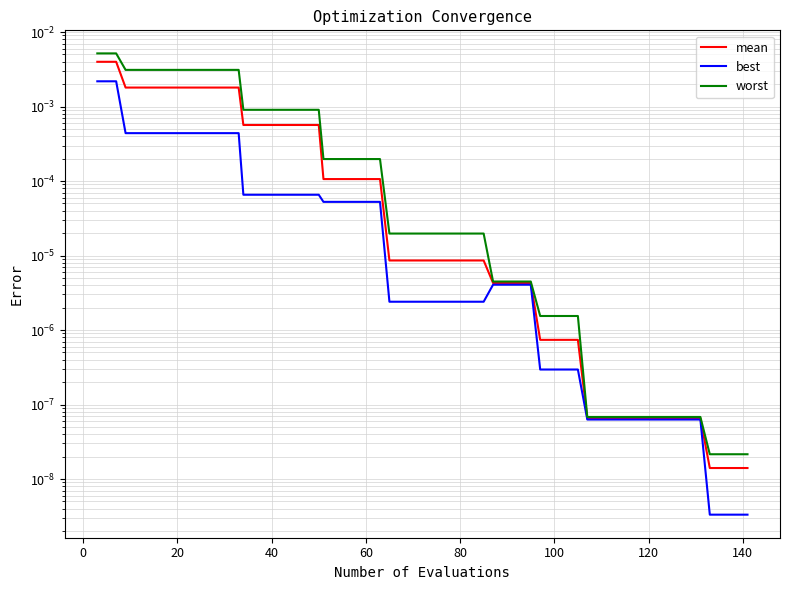

What are all the series names shown in the legend?

mean, best, worst